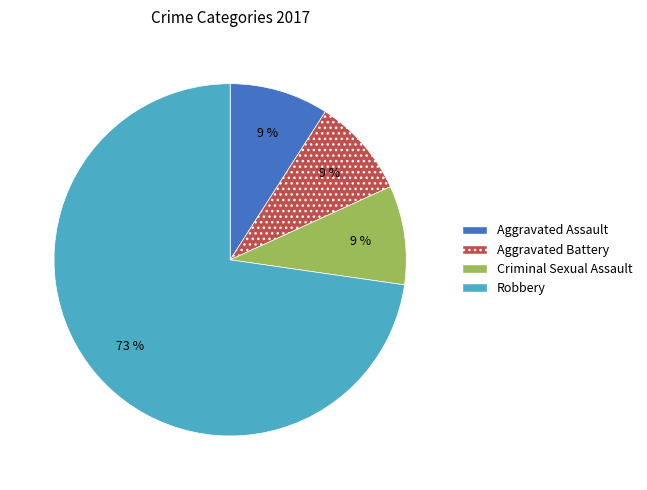

Is there a majority slice in this chart?

Yes